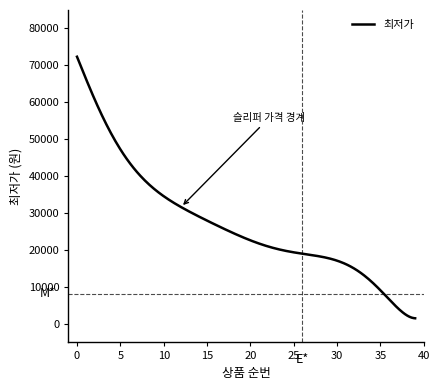

What is the difference between the maximum and minimum values?

70810.9